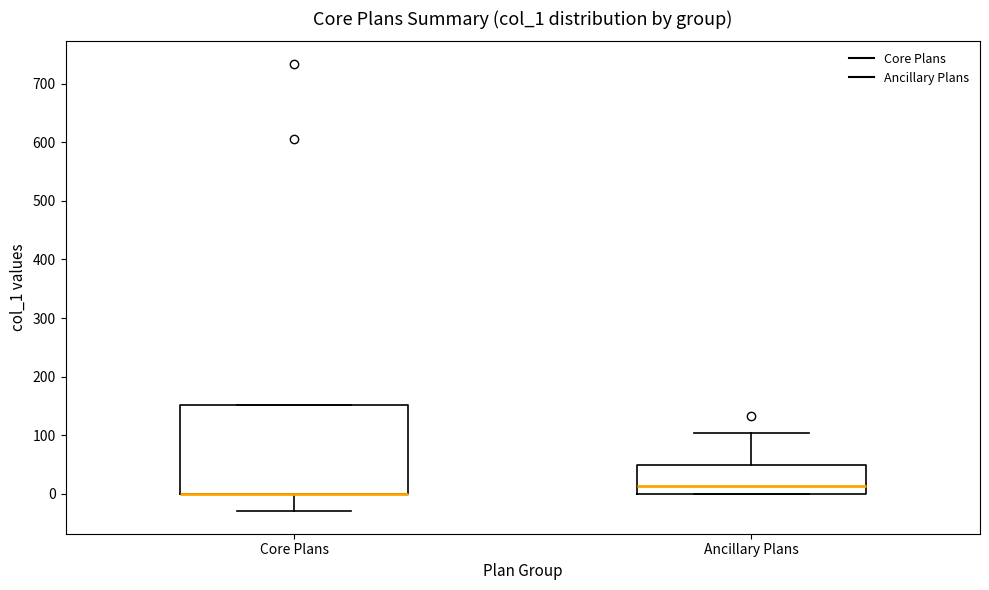

Reading left to right, read every box against the y-axis: the position of its median line, the range the box covers, and the ends of its whiskers. The values are not printed on the chart, so give them approximately, as read against the axis.

Core Plans: median 0 (drawn on the box's lower edge), box 0 to 150, whiskers -30 to 150
Ancillary Plans: median 10, box 0 to 50, whiskers 0 to 100